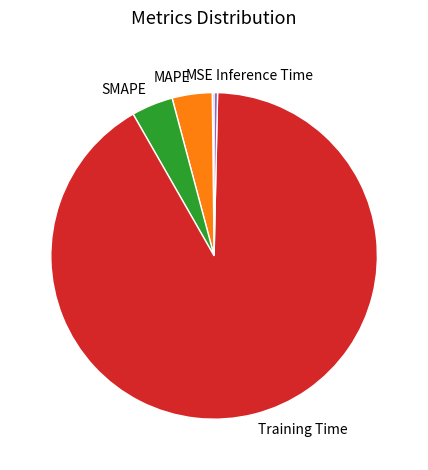

Which has a higher value, Inference Time or MAPE?

MAPE